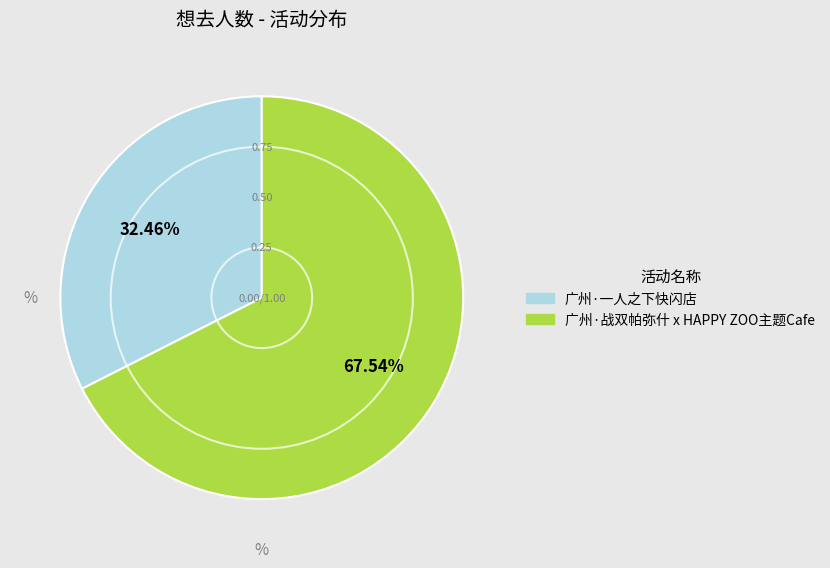

Is it true that 广州·一人之下快闪店 is 45% of the pie?

False